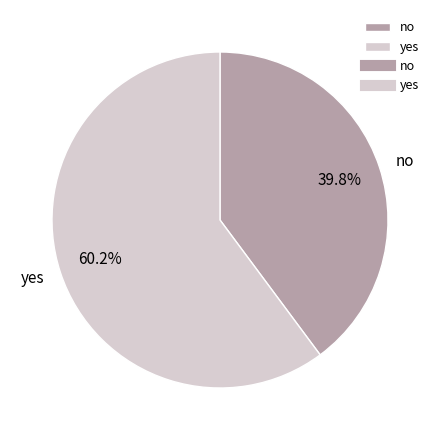

To the nearest percent, what is the combined percentage of no and yes?

100%